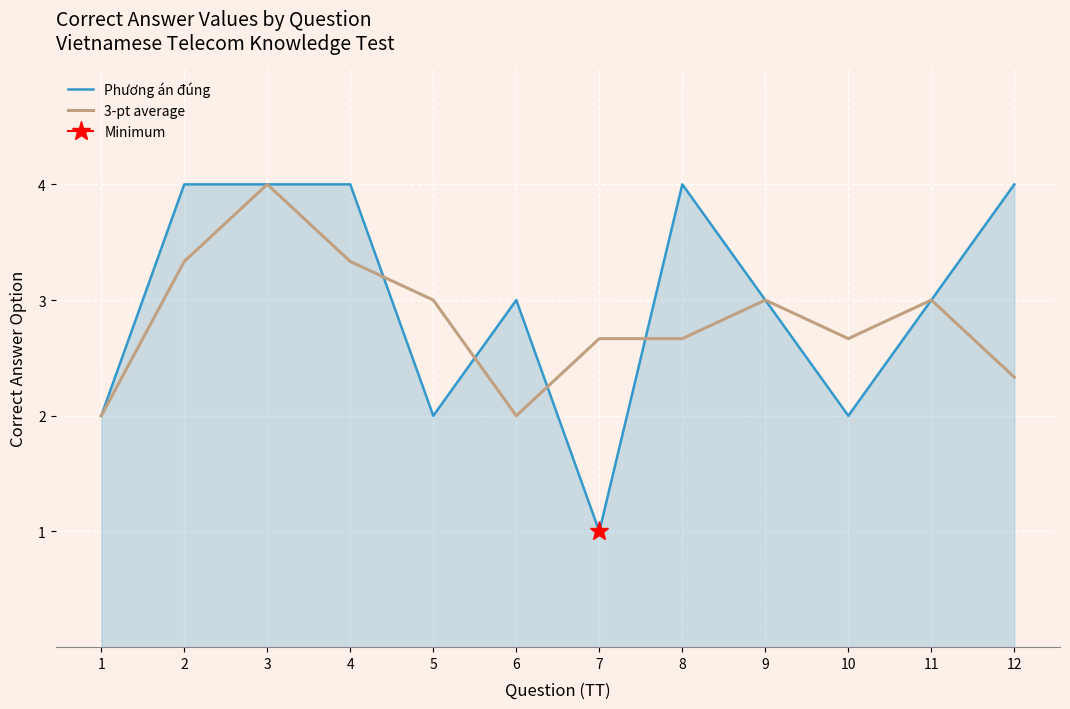

What is the average value of the 3-pt average series?

2.8